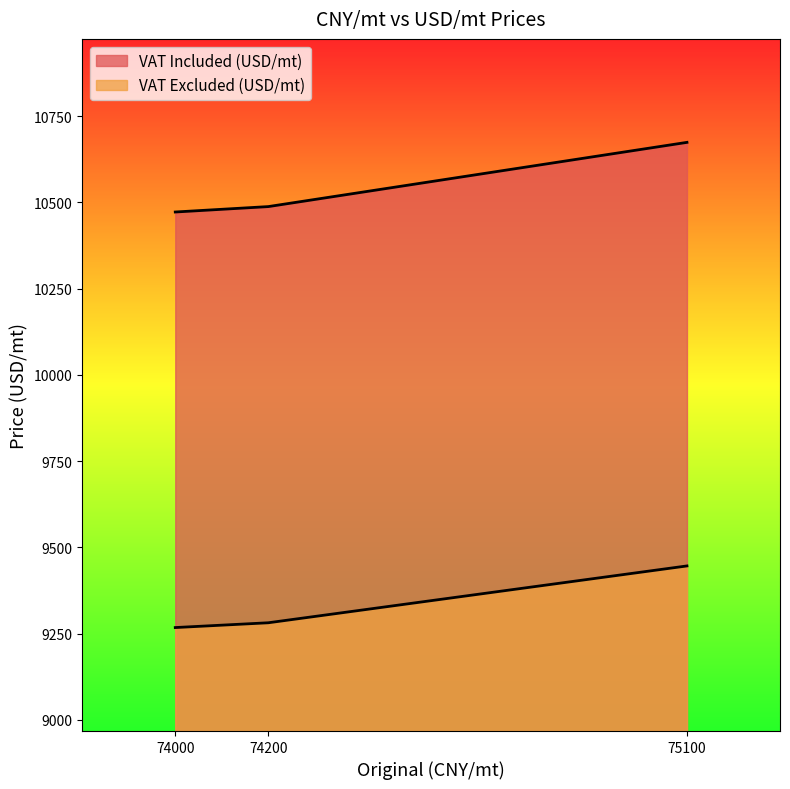

Count the number of categories in the chart.

3